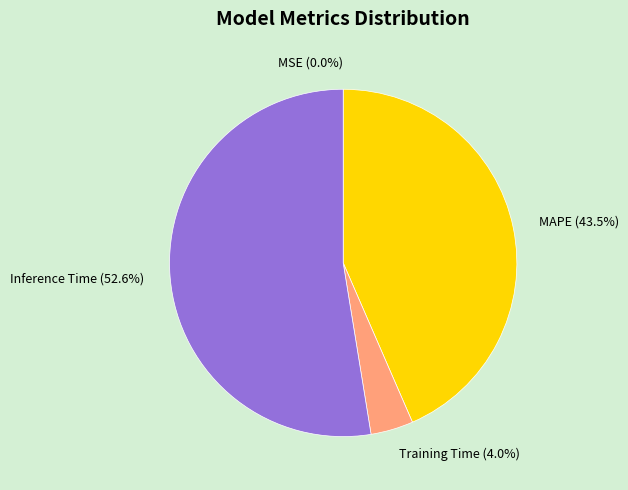

Which slice represents more than half of the pie?

Inference Time